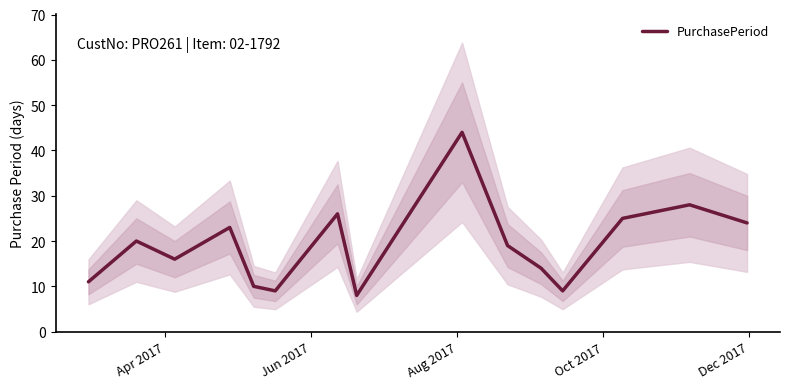

What is the greatest value displayed?

44